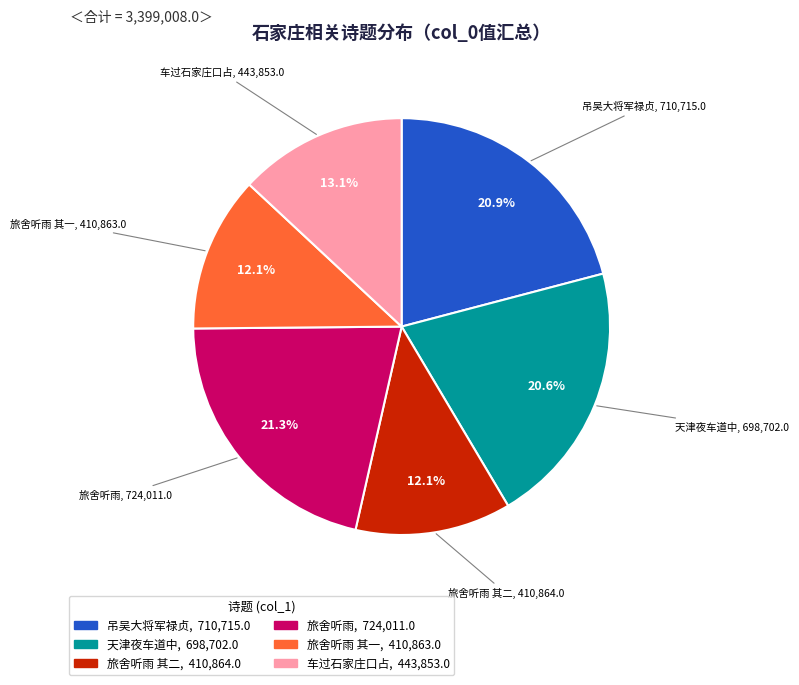

Is 车过石家庄口占 the majority of the pie?

No